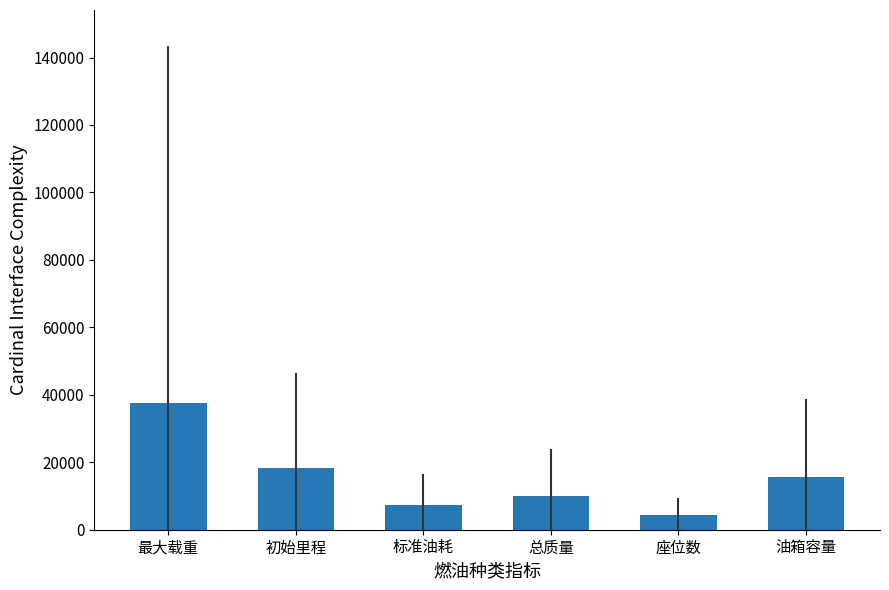

What value does the data have at 最大载重?

37667.8